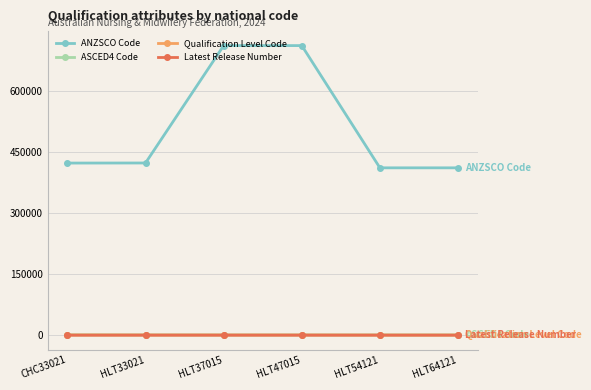

What is the total value across all series at HLT54121?

412440